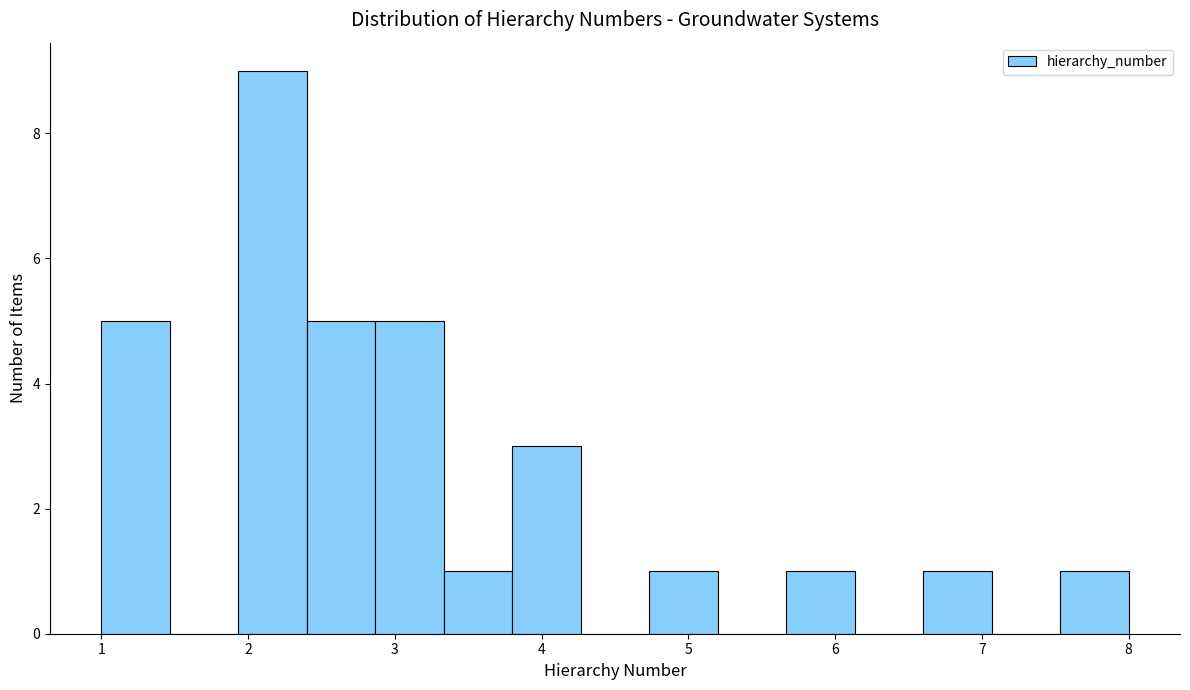

Reading left to right, transcribe this chart: for each bar, give the range it covers on the x-axis and its height. Neither the bar edges nor the heights are printed on the chart, so give them approximately, as read against the axes.

1.0 to 1.5: 5
1.5 to 1.9: 0
1.9 to 2.4: 9
2.4 to 2.9: 5
2.9 to 3.3: 5
3.3 to 3.8: 1
3.8 to 4.3: 3
4.3 to 4.7: 0
4.7 to 5.2: 1
5.2 to 5.7: 0
5.7 to 6.1: 1
6.1 to 6.6: 0
6.6 to 7.1: 1
7.1 to 7.5: 0
7.5 to 8.0: 1